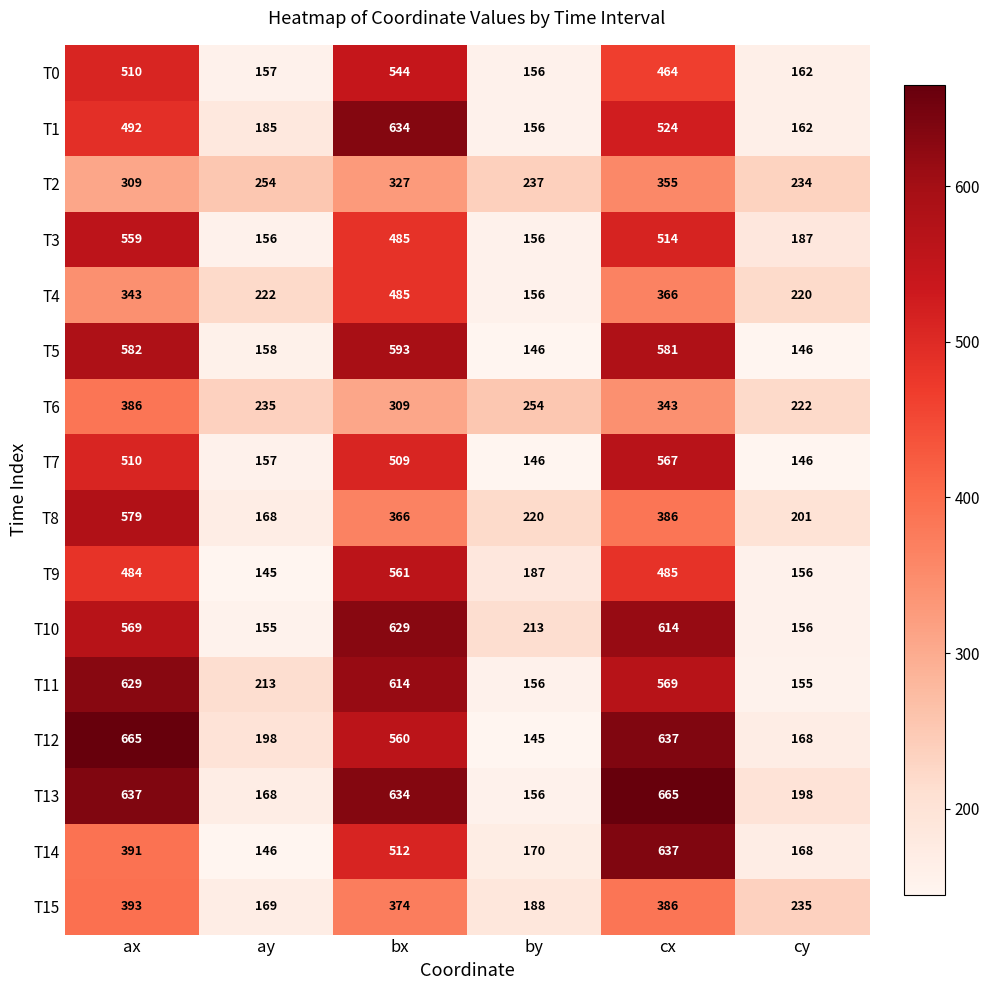

What value does the T7 series have at cx, to the nearest 5?

565